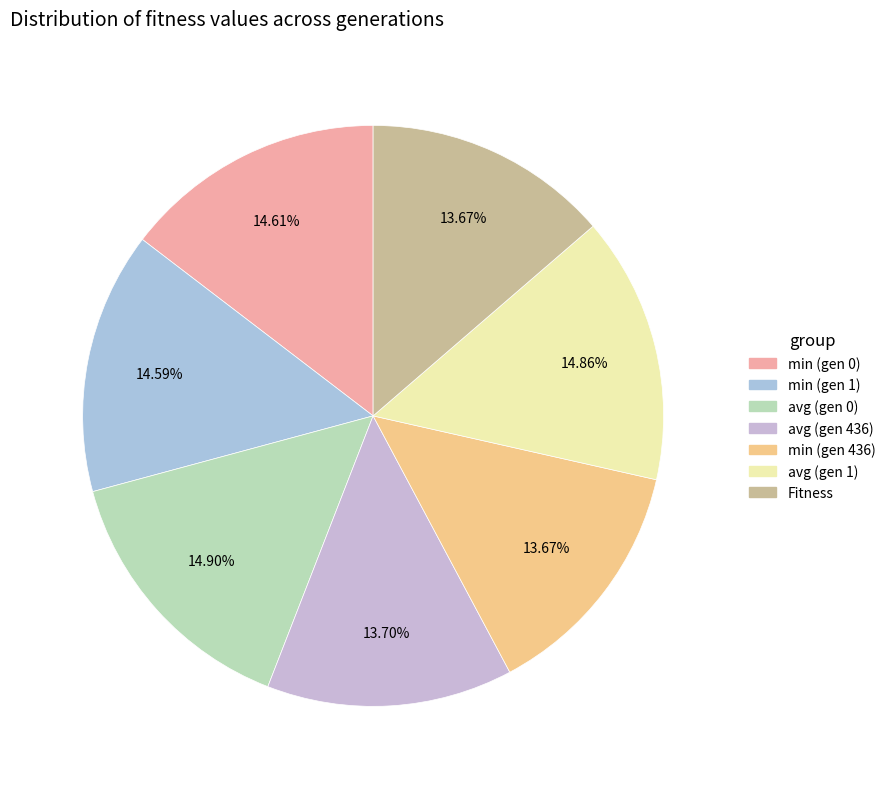

Is avg (gen 436) the majority of the pie?

No